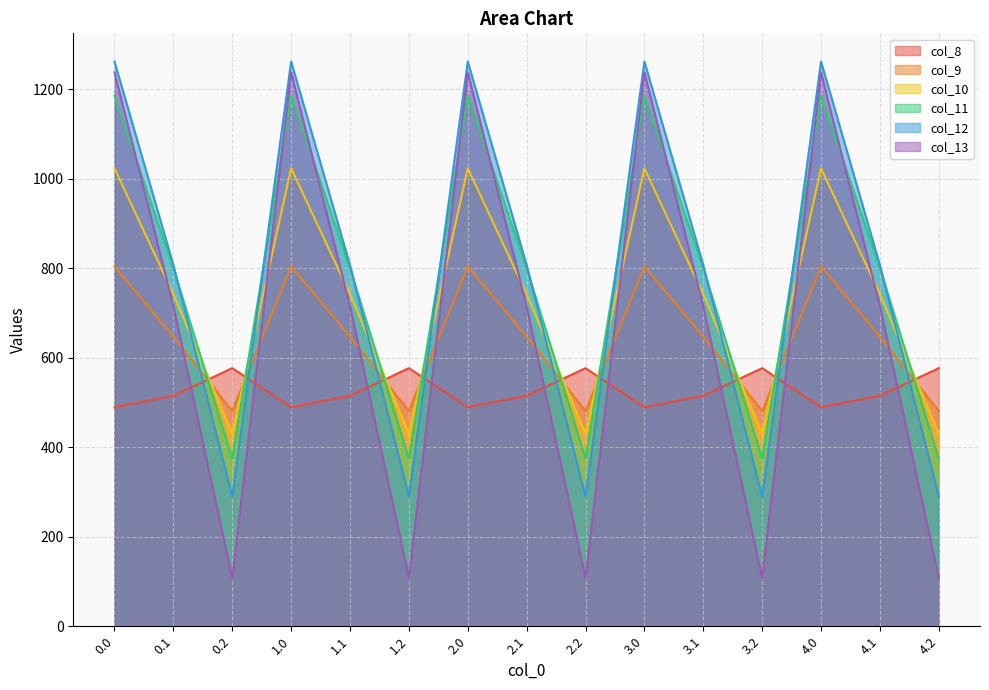

Reading right to left, extract all data points from this chart.

col_8: 576.6	514.8	489.3	576.6	514.8	489.3	576.6	514.8	489.3	576.6	514.8	489.3	576.6	514.8	489.3
col_9: 480.7	646.9	804.0	480.7	646.9	804.0	480.7	646.9	804.0	480.7	646.9	804.0	480.7	646.9	804.0
col_10: 430.5	742.1	1023.2	430.5	742.1	1023.2	430.5	742.1	1023.2	430.5	742.1	1023.2	430.5	742.1	1023.2
col_11: 374.4	800.2	1185.2	374.4	800.2	1185.2	374.4	800.2	1185.2	374.4	800.2	1185.2	374.4	800.2	1185.2
col_12: 289.5	806.9	1261.6	289.5	806.9	1261.6	289.5	806.9	1261.6	289.5	806.9	1261.6	289.5	806.9	1261.6
col_13: 107.8	715.3	1237.4	107.8	715.3	1237.4	107.8	715.3	1237.4	107.8	715.3	1237.4	107.8	715.3	1237.4